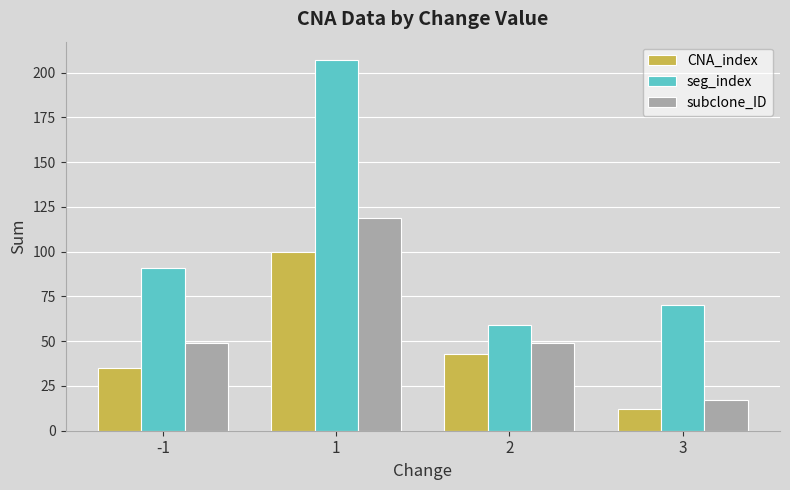

Reading left to right, transcribe all the data shown in this chart.

CNA_index: 35	100	43	12
seg_index: 91	207	59	70
subclone_ID: 49	119	49	17